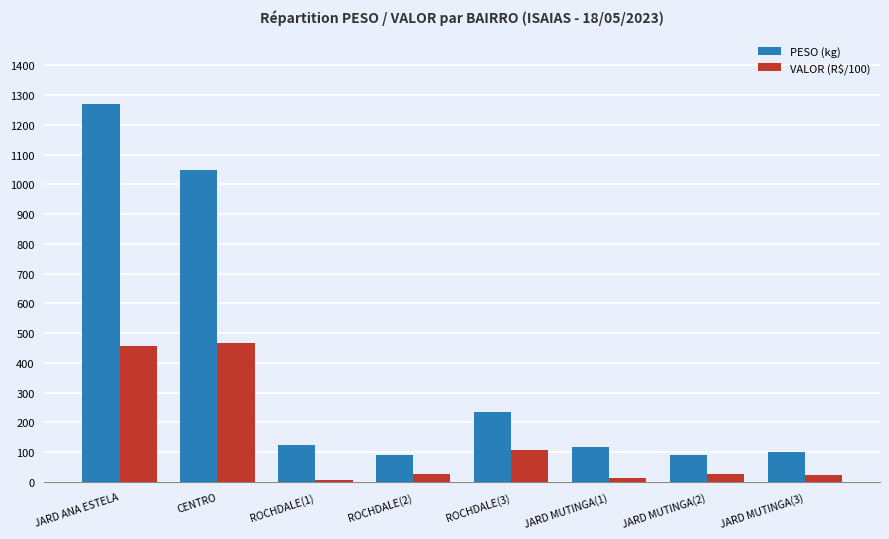

What value does the VALOR (R$/100) series have at CENTRO?

467.7